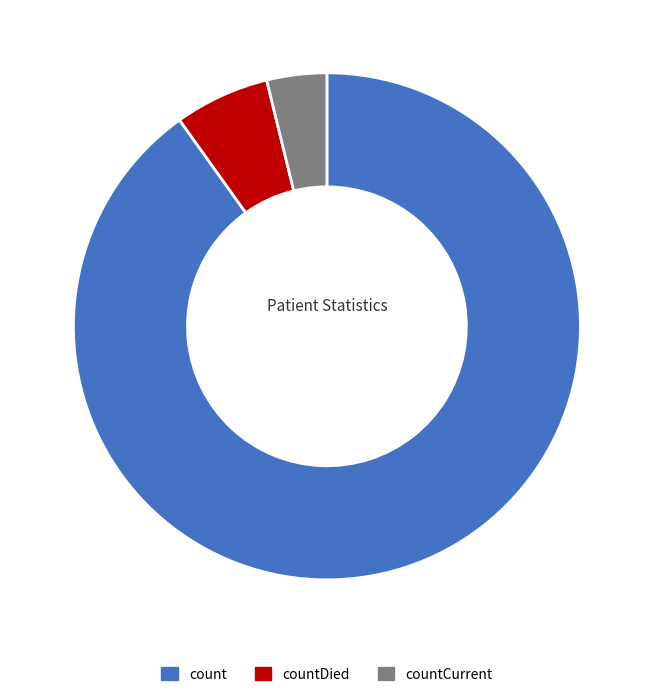

To the nearest percent, what is the average slice percentage?

33%